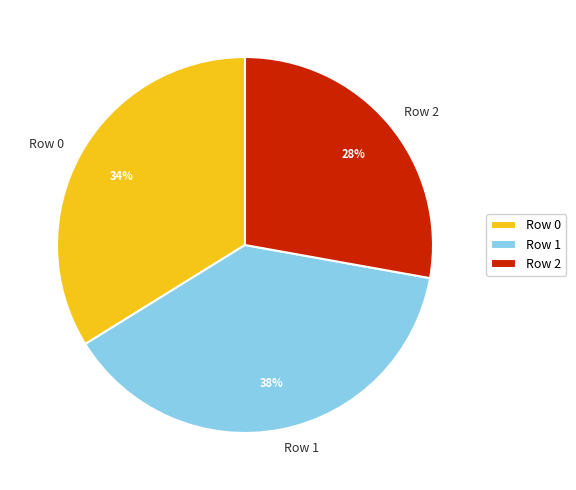

Does Row 1 represent more than half of the total?

No